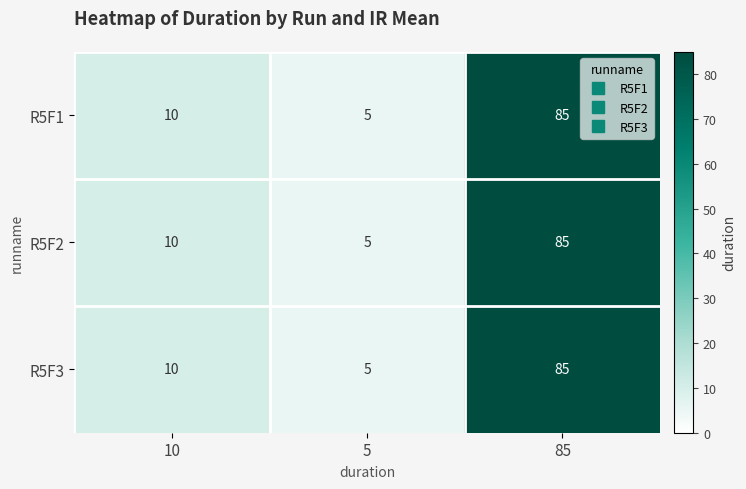

Reading left to right, list all the values displayed in this chart.

R5F1: 10=10	5=5	85=85
R5F2: 10=10	5=5	85=85
R5F3: 10=10	5=5	85=85